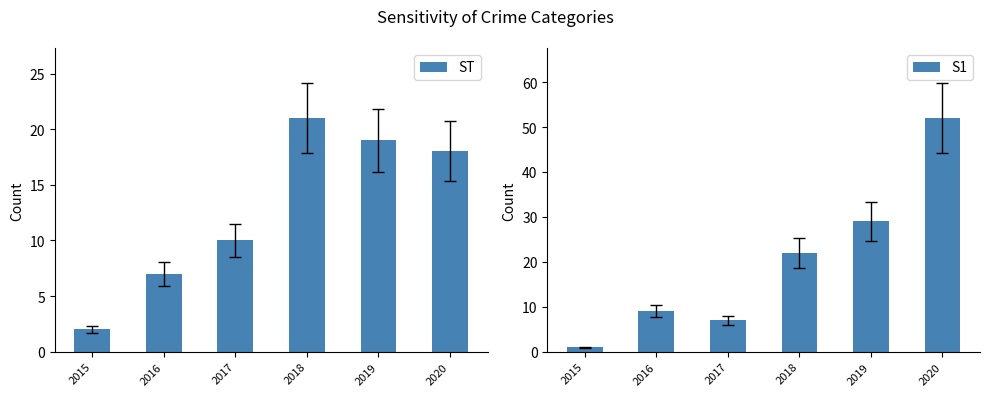

What is the average value of the S1 series?

20